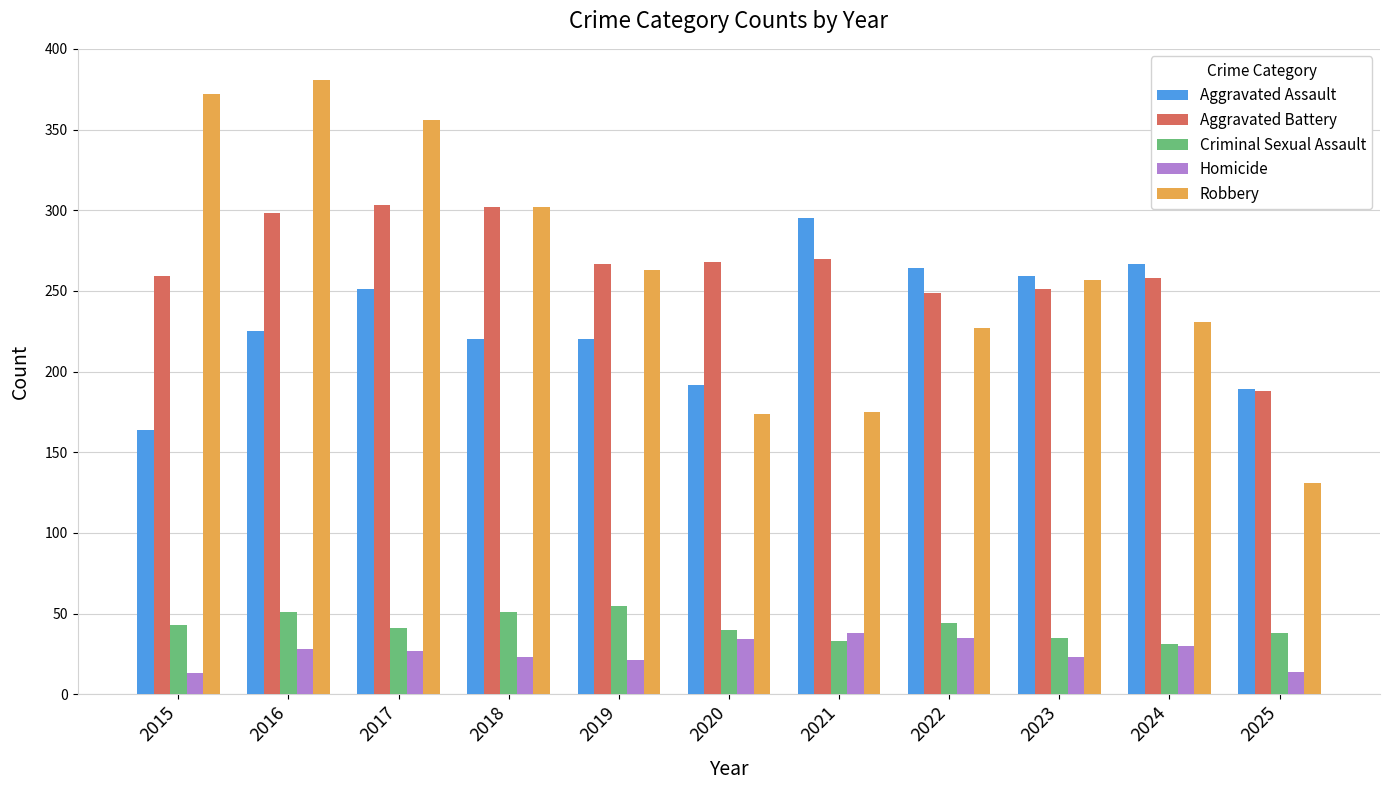

True or false: Criminal Sexual Assault has a value of 55 at 2019.

True